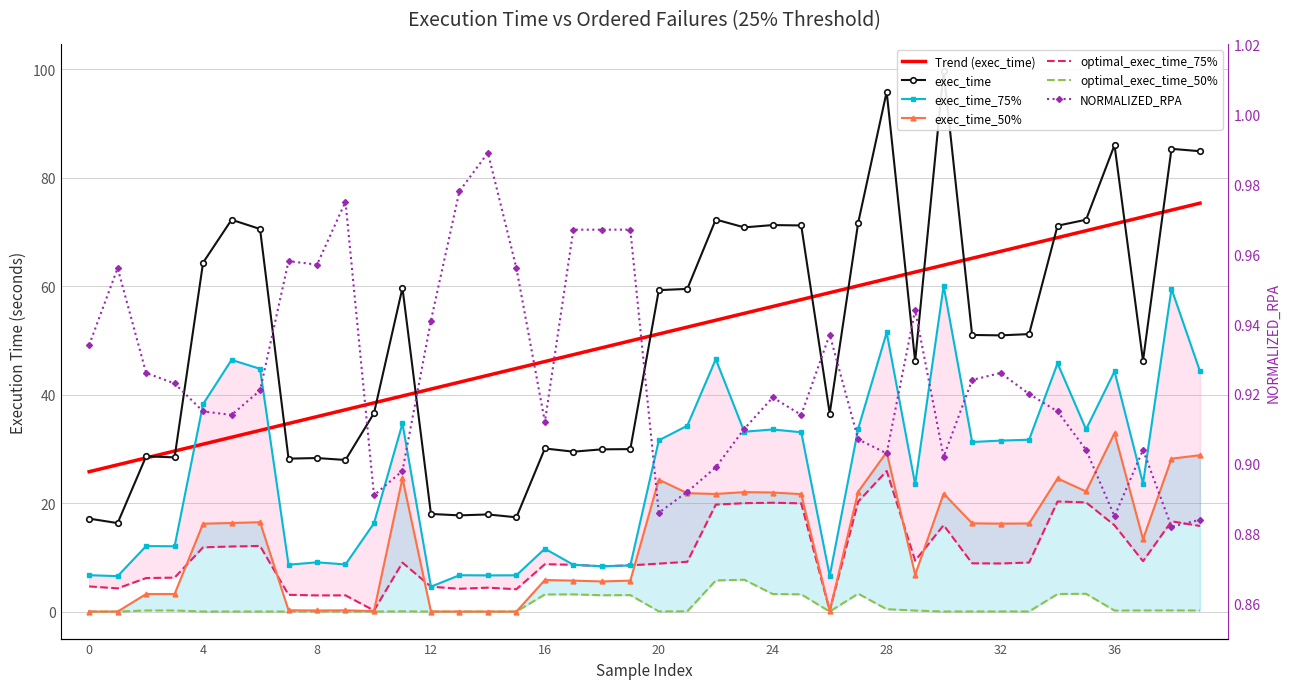

Which category has the highest value across all series?

30